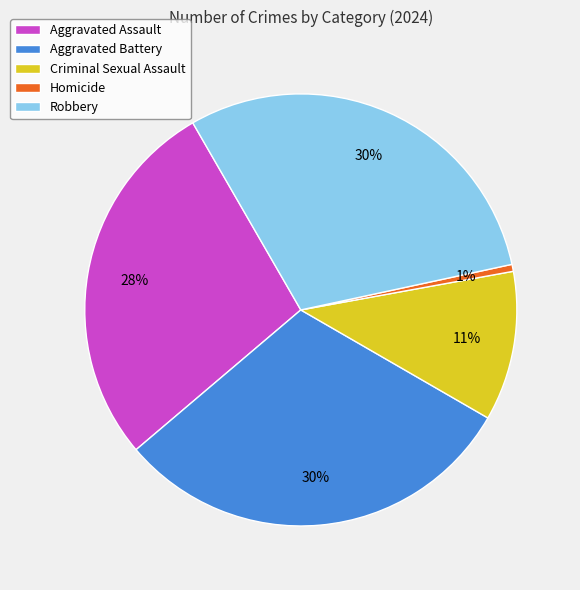

Is there a majority slice in this chart?

No